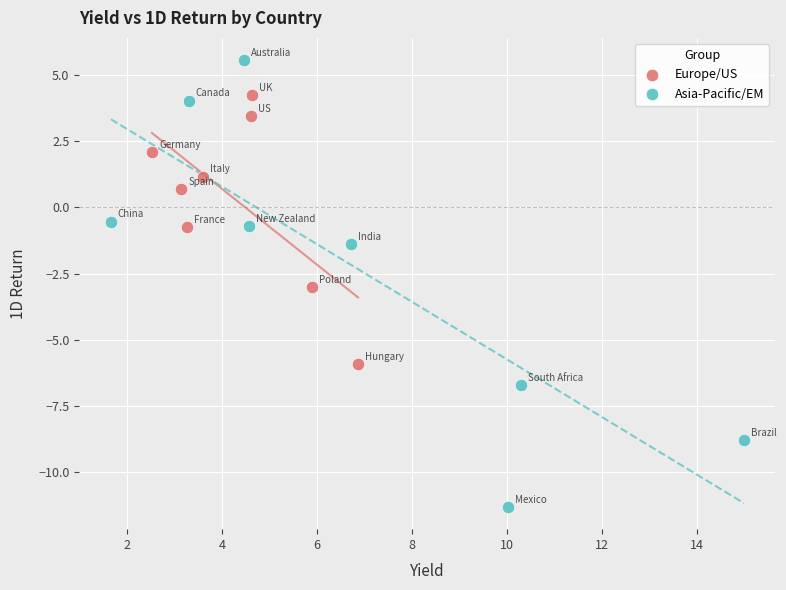

Which series has the largest Y range (max minus min)?

Asia-Pacific/EM